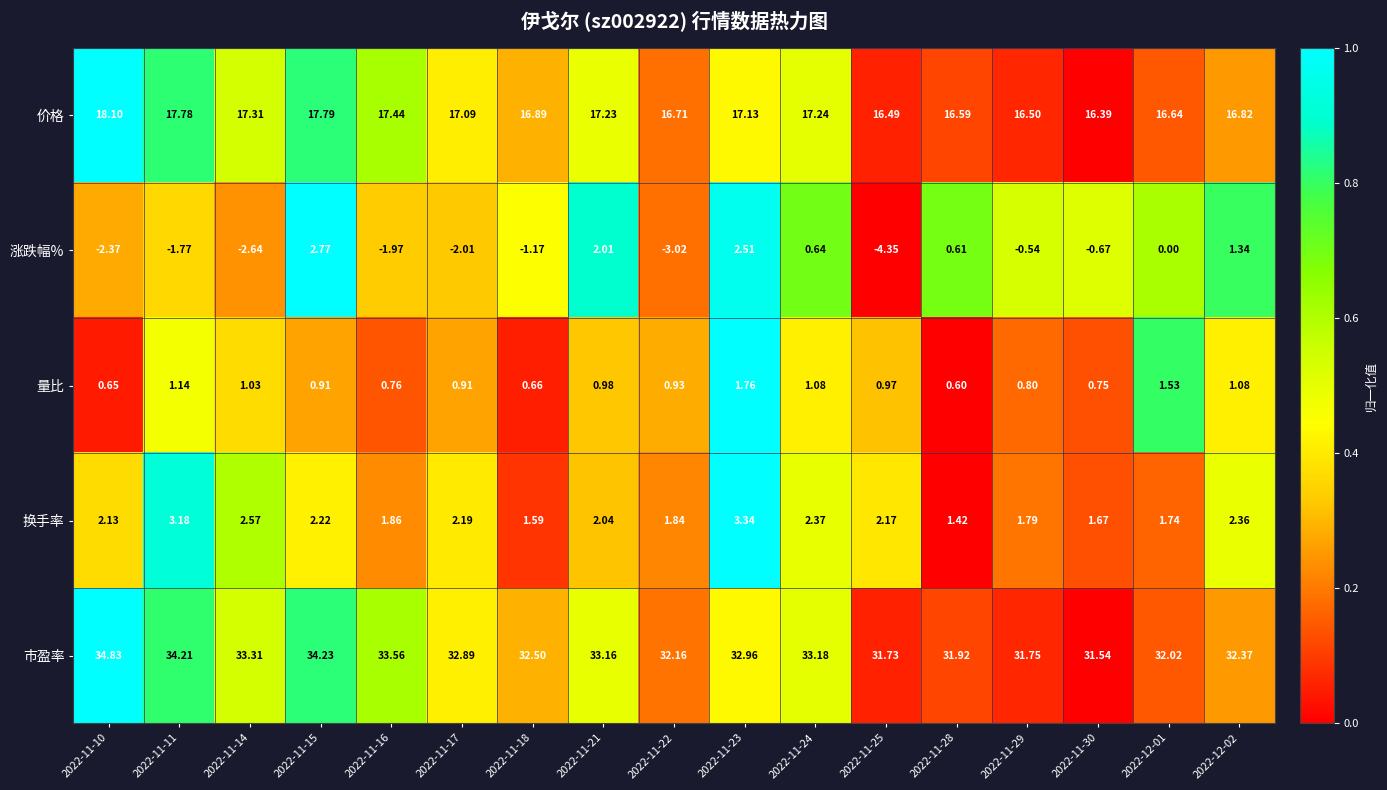

Which series has the largest total across all categories?

市盈率